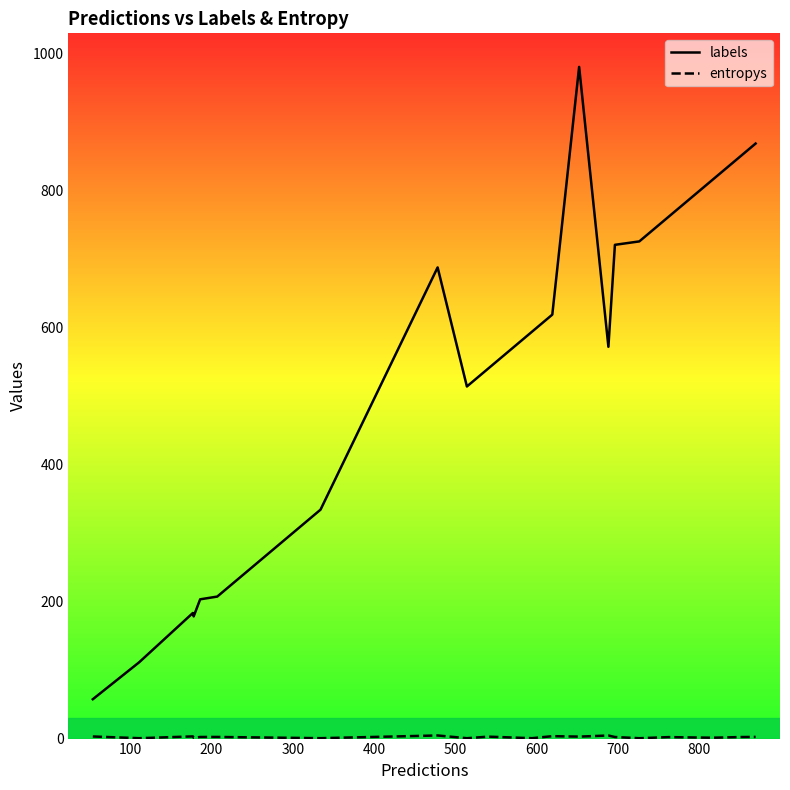

Which series has the largest total across all categories?

labels